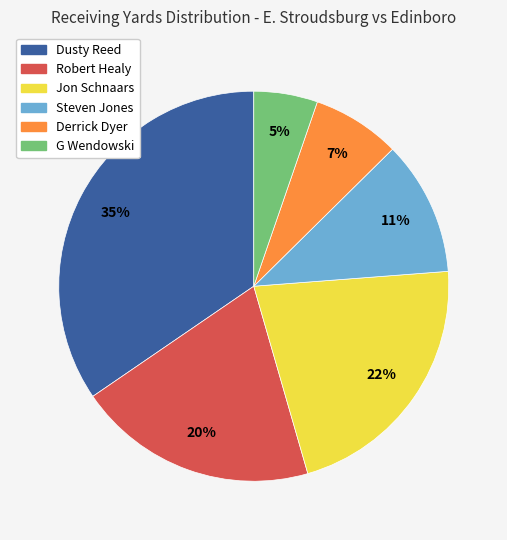

Which has a higher value, Derrick Dyer or G Wendowski?

Derrick Dyer